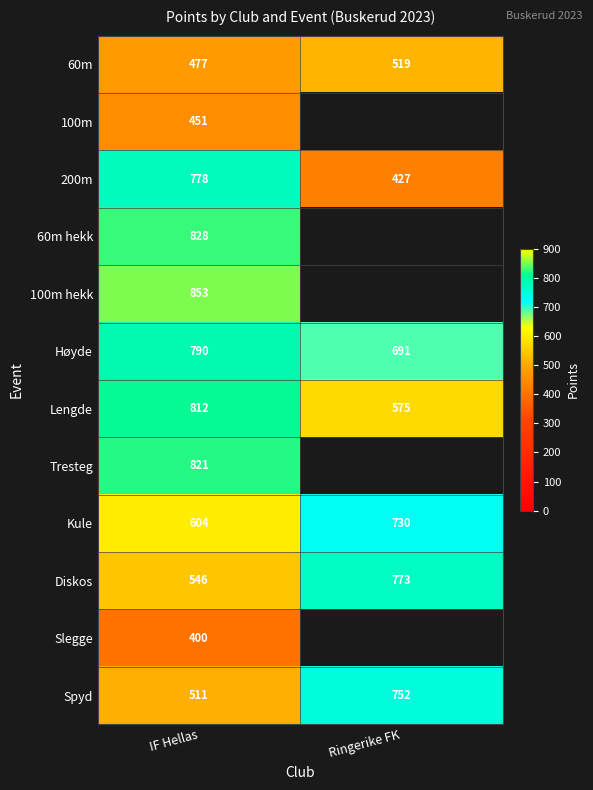

What is the highest value of the Kule series?

730